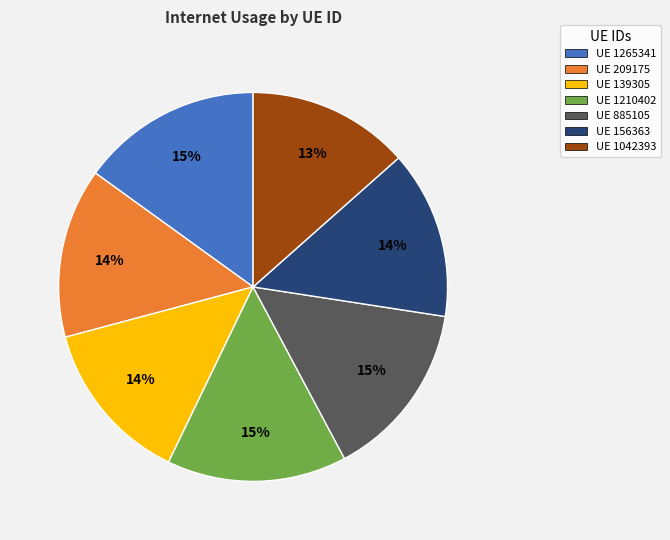

Count the number of slices in the pie.

7